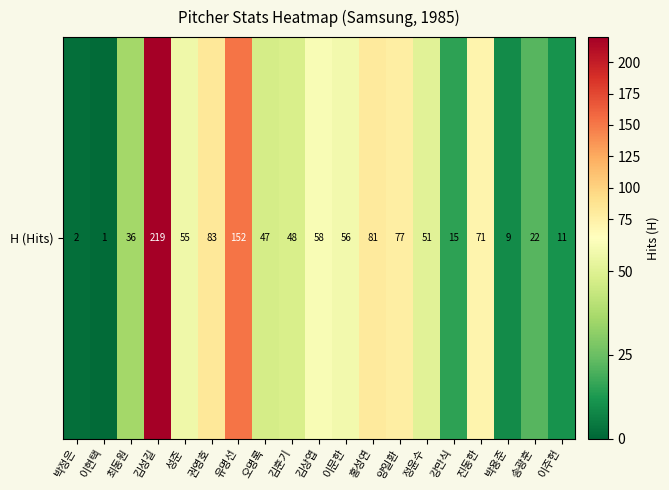

Count the number of categories in the chart.

19